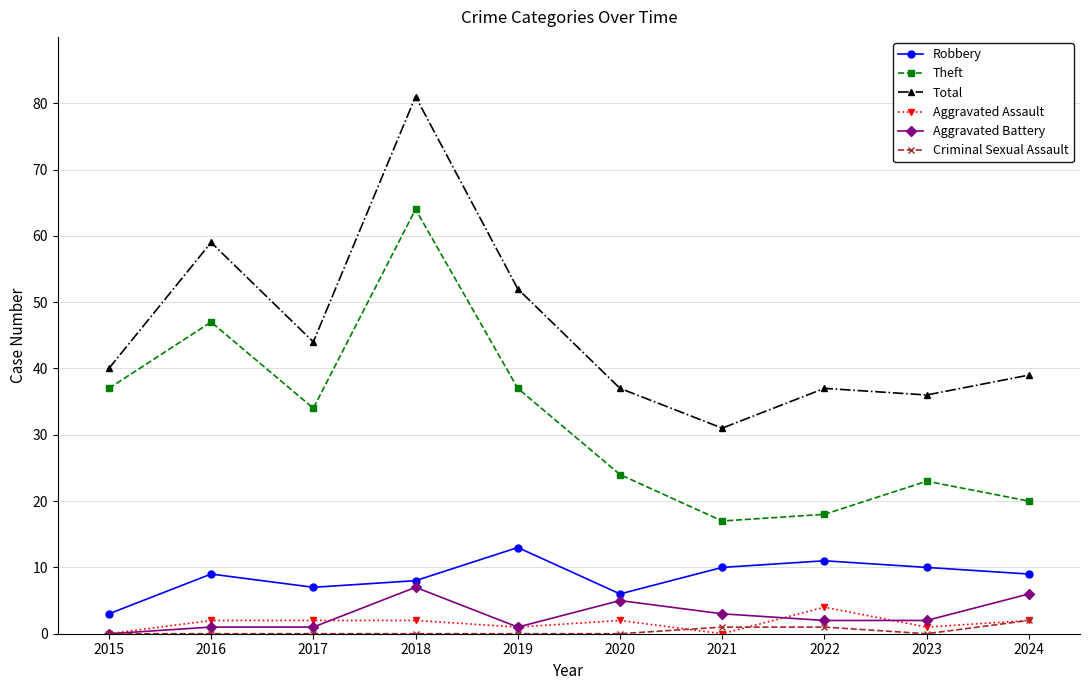

Read the Theft value at 2018, to the nearest 5.

65